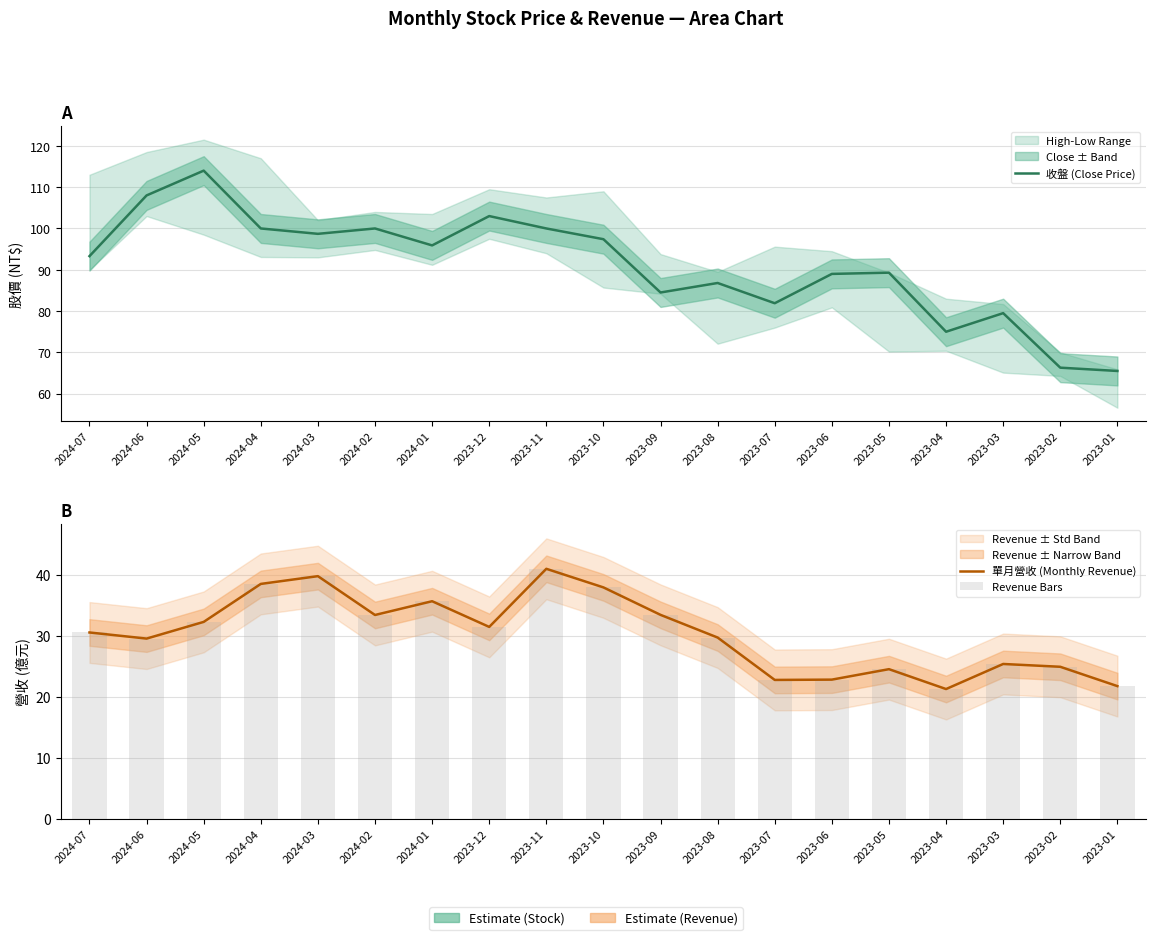

The value of 單月營收 (Monthly Revenue) at 2024-01 is 55.5. True or false?

False